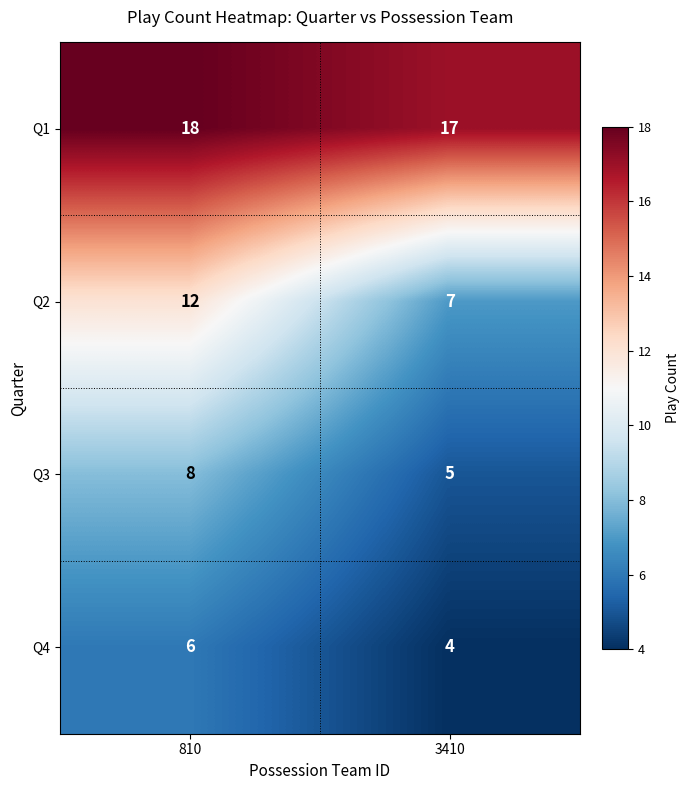

Which series has the largest range (max minus min)?

Q2